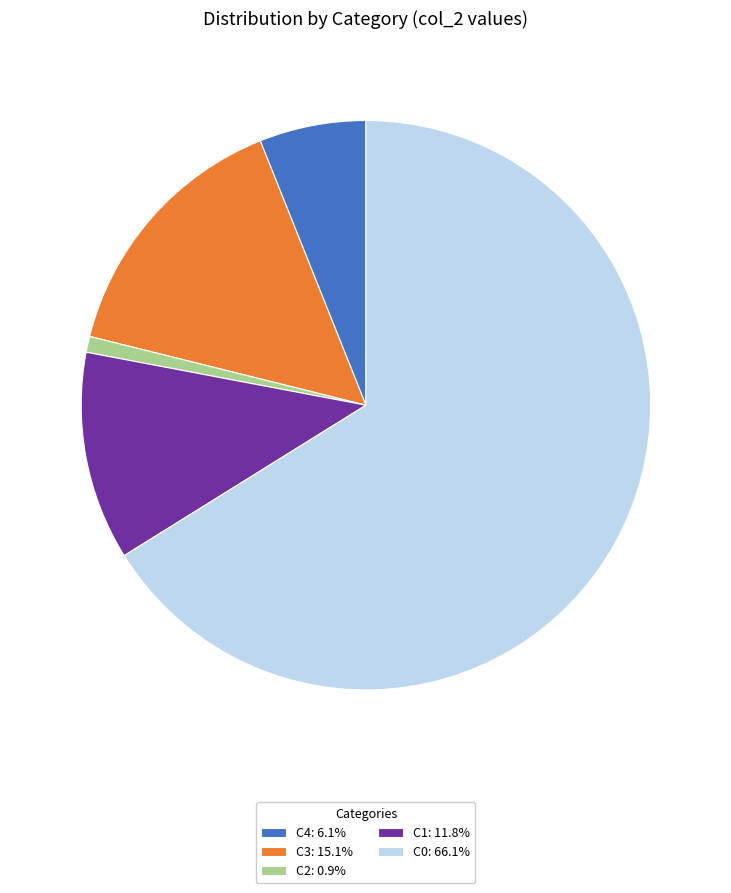

Is C4: 6.1% the majority of the pie?

No